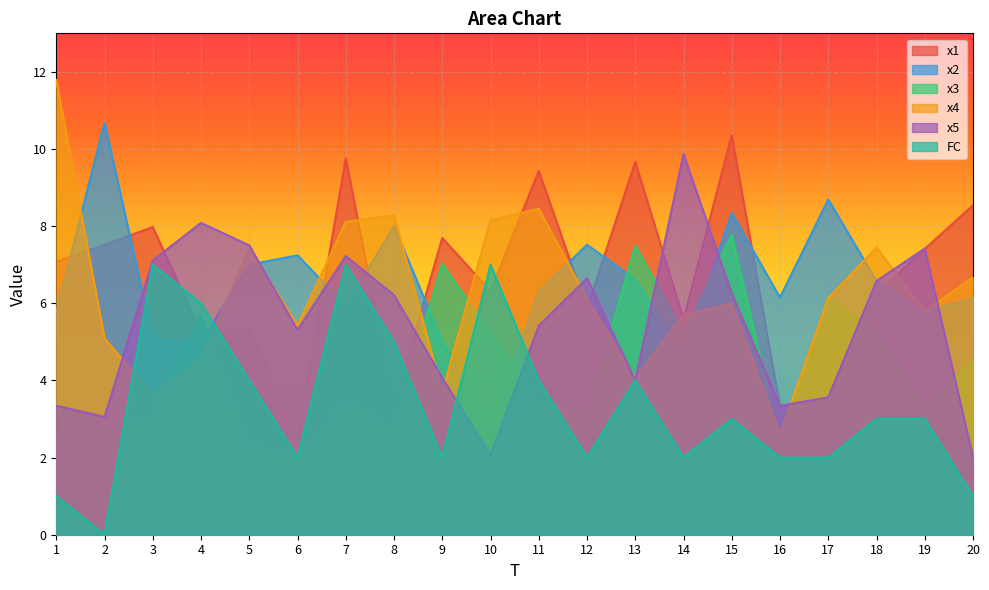

True or false: FC and x3 intersect in this chart.

True